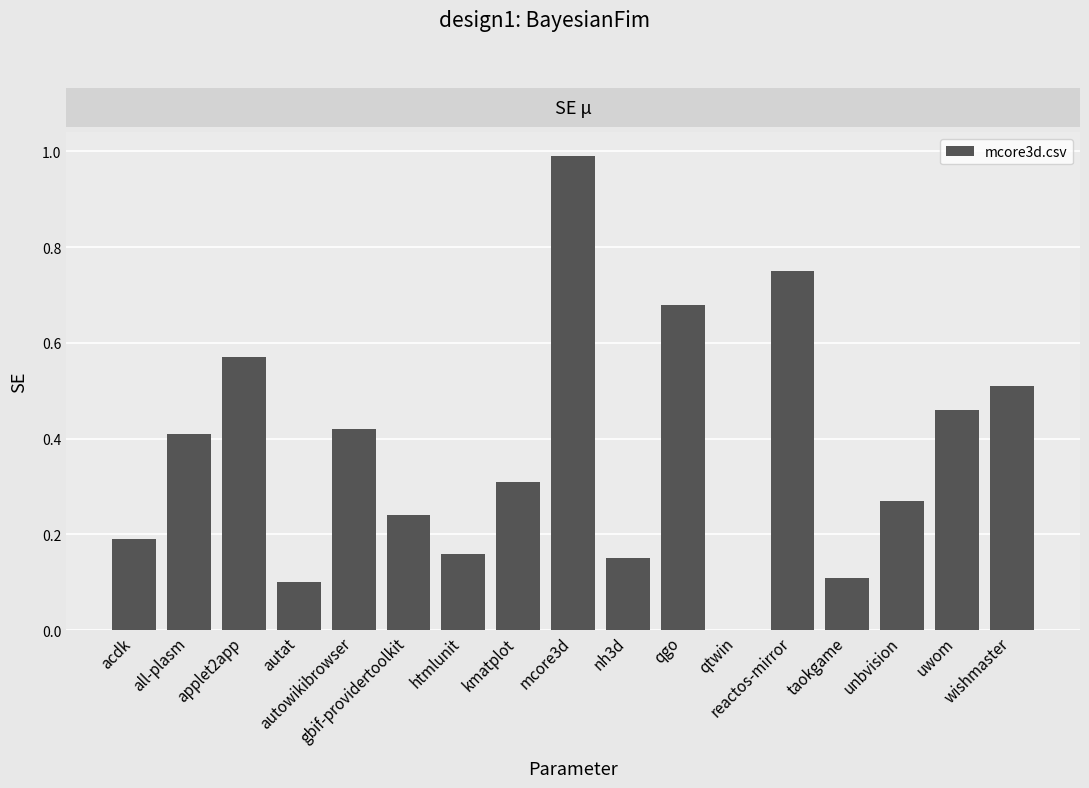

What is the greatest value displayed?

1.0